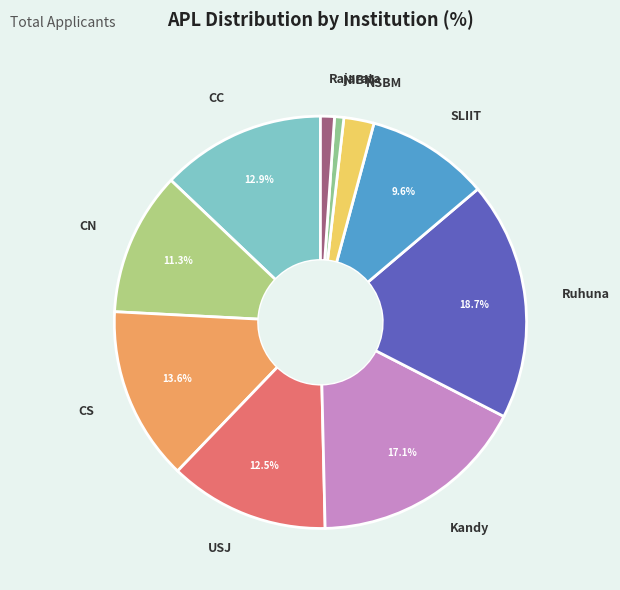

Does NIBM represent more than half of the total?

No